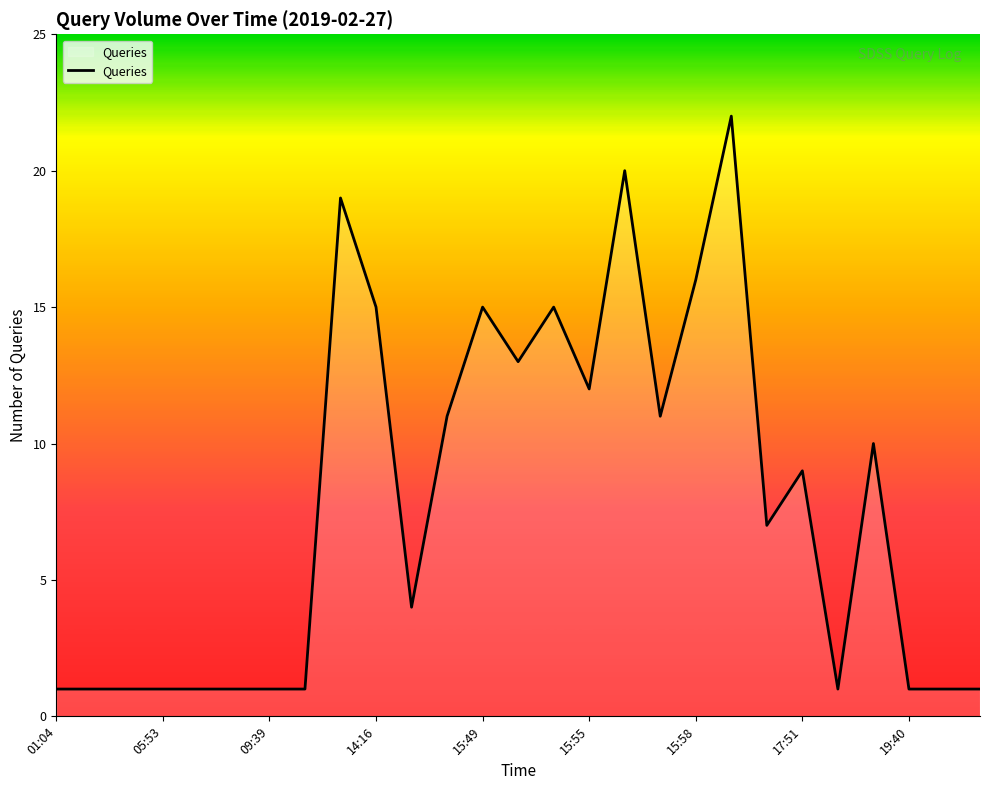

What is the greatest value displayed?

22